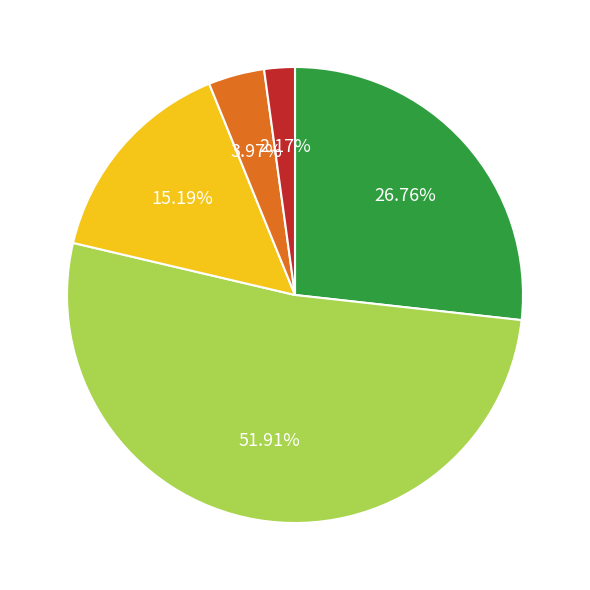

Count the number of slices in the pie.

5